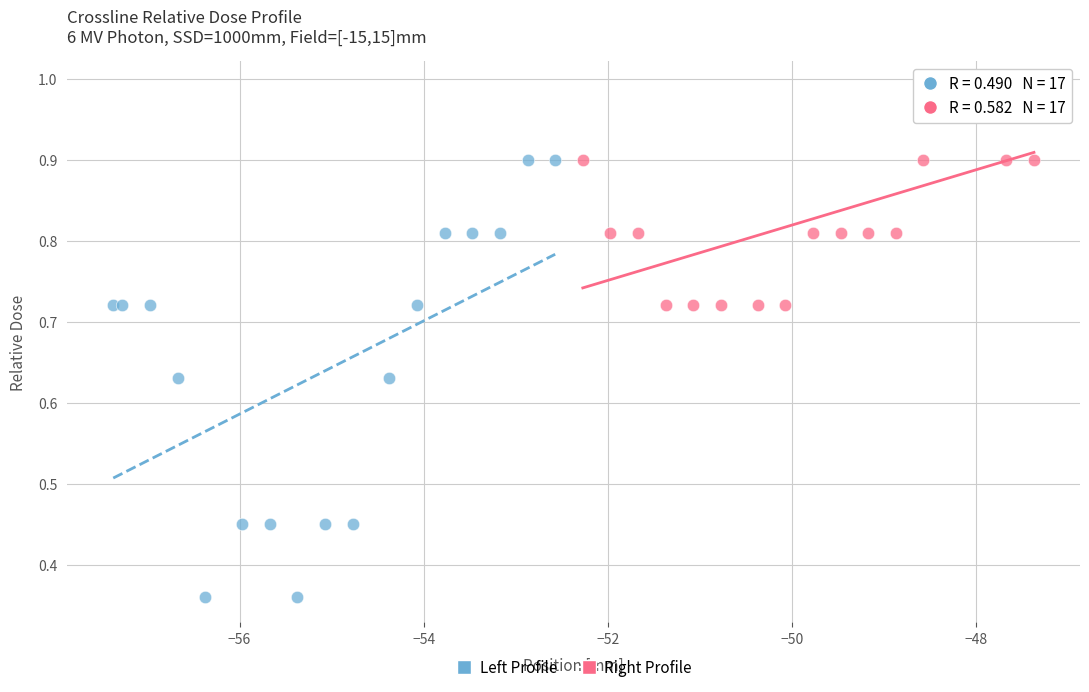

Which series reaches the maximum Y coordinate?

Right Profile